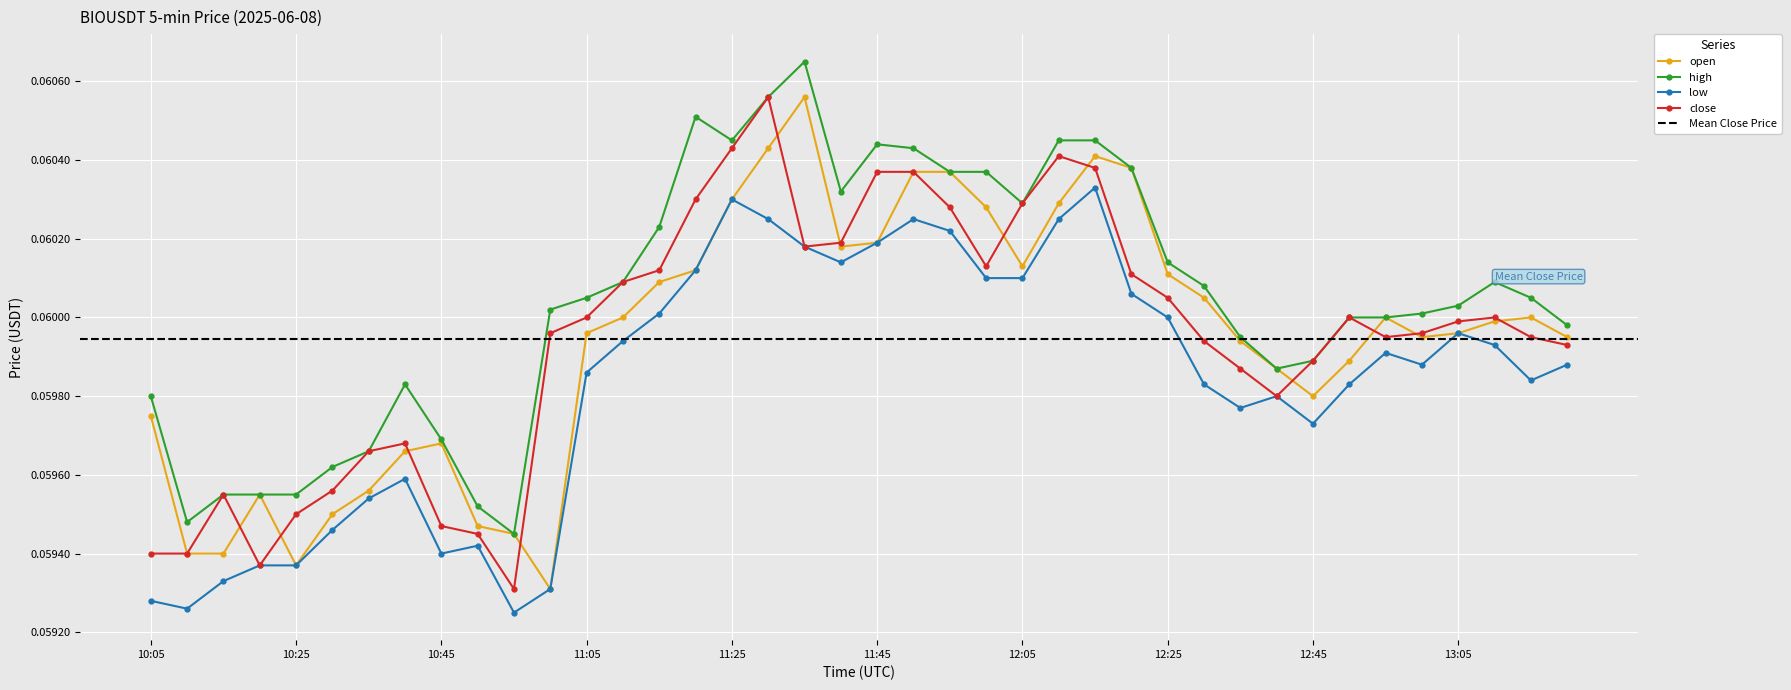

What is the label of the 37th point from the left?

13:05